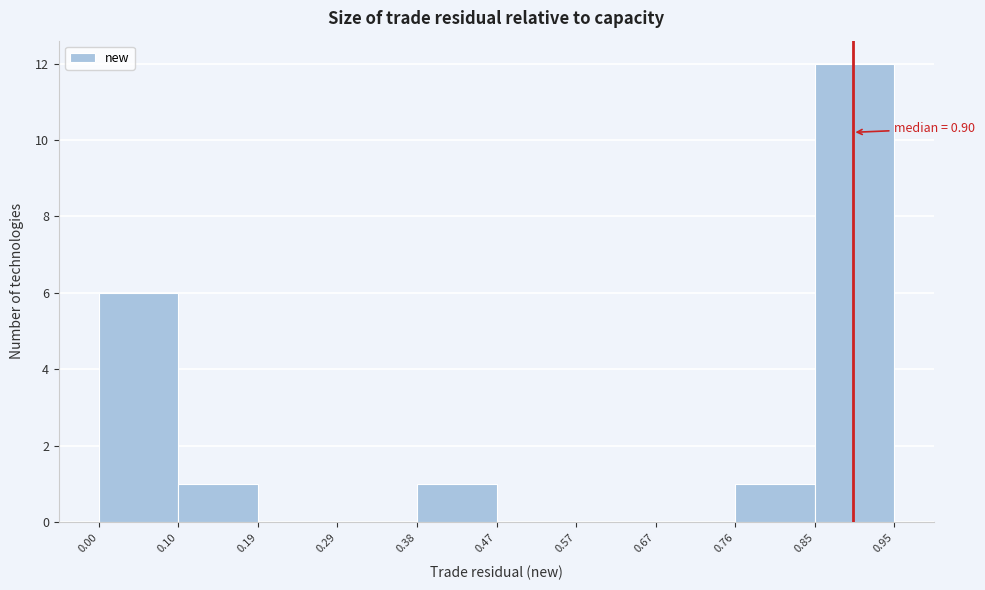

Over which range of the x-axis is the bar tallest?

0.85 to 0.95